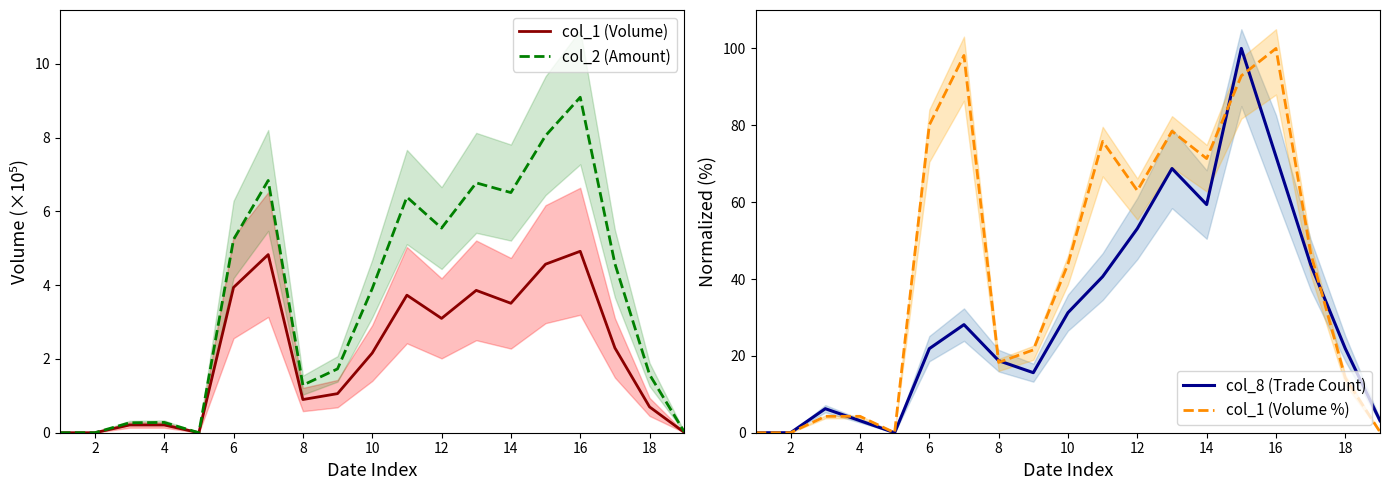

What is the approximate value of col_1 (Volume) at 18?

0.7